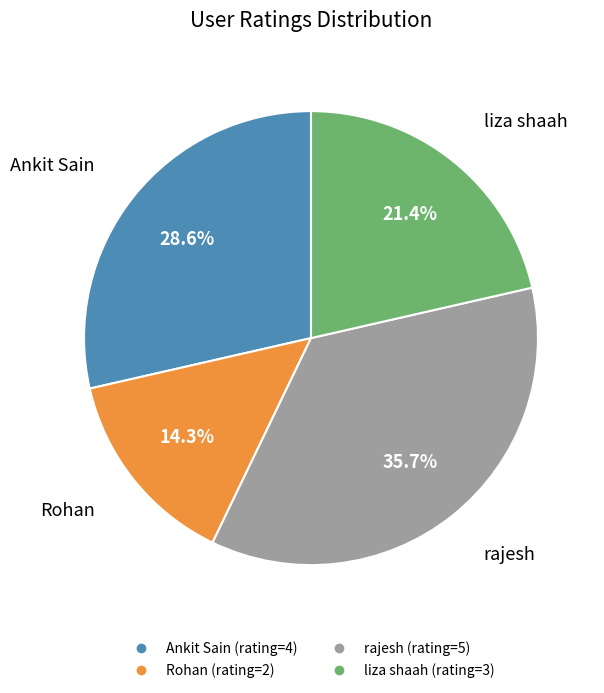

How much of the chart is everything except rajesh?

64.3%